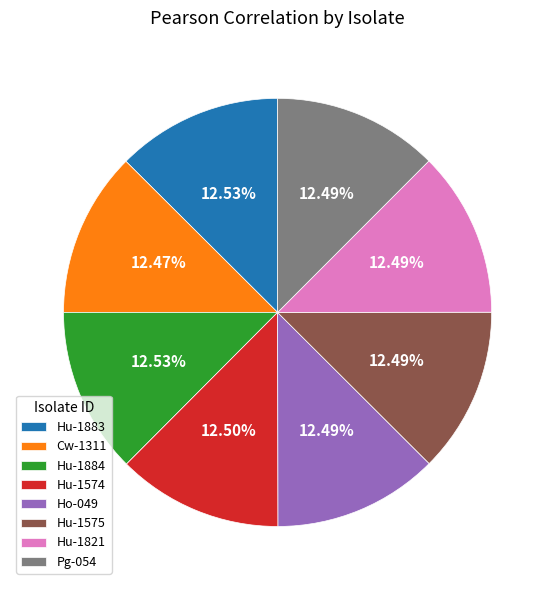

Do Hu-1575 and Hu-1574 together represent more than half of the pie?

No